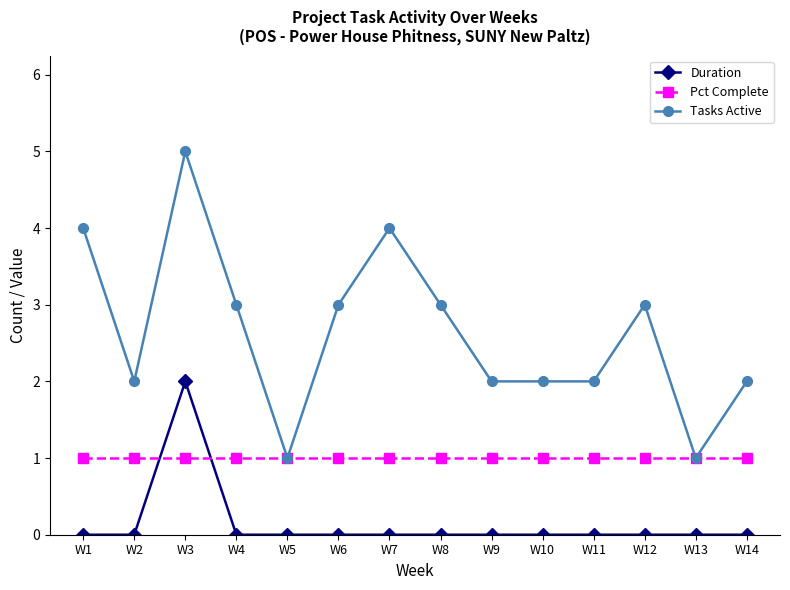

What is the average value of the Pct Complete series?

1